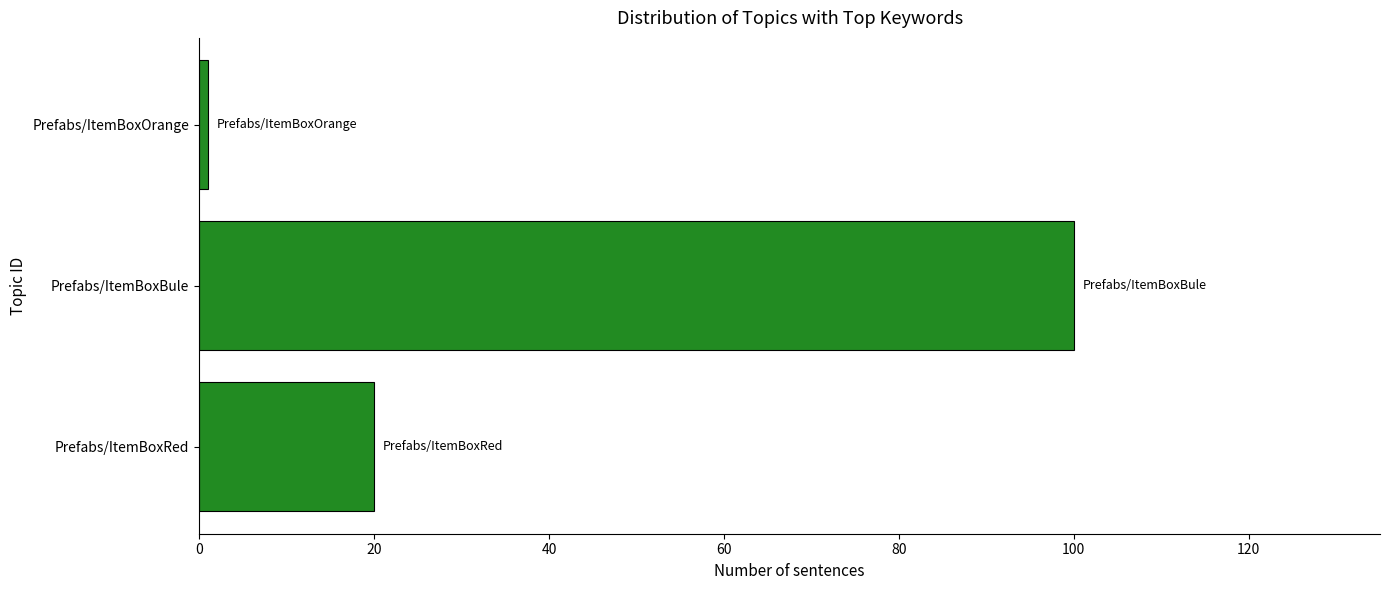

At which category does the chart reach its minimum across all series?

Prefabs/ItemBoxOrange